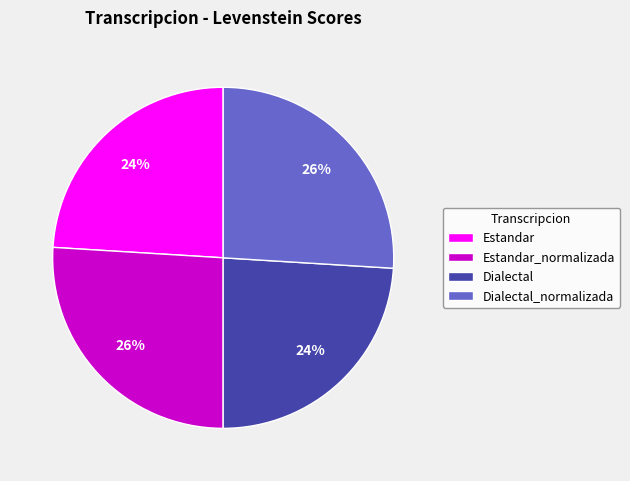

To the nearest percent, what is the combined percentage of Dialectal and Estandar?

48%